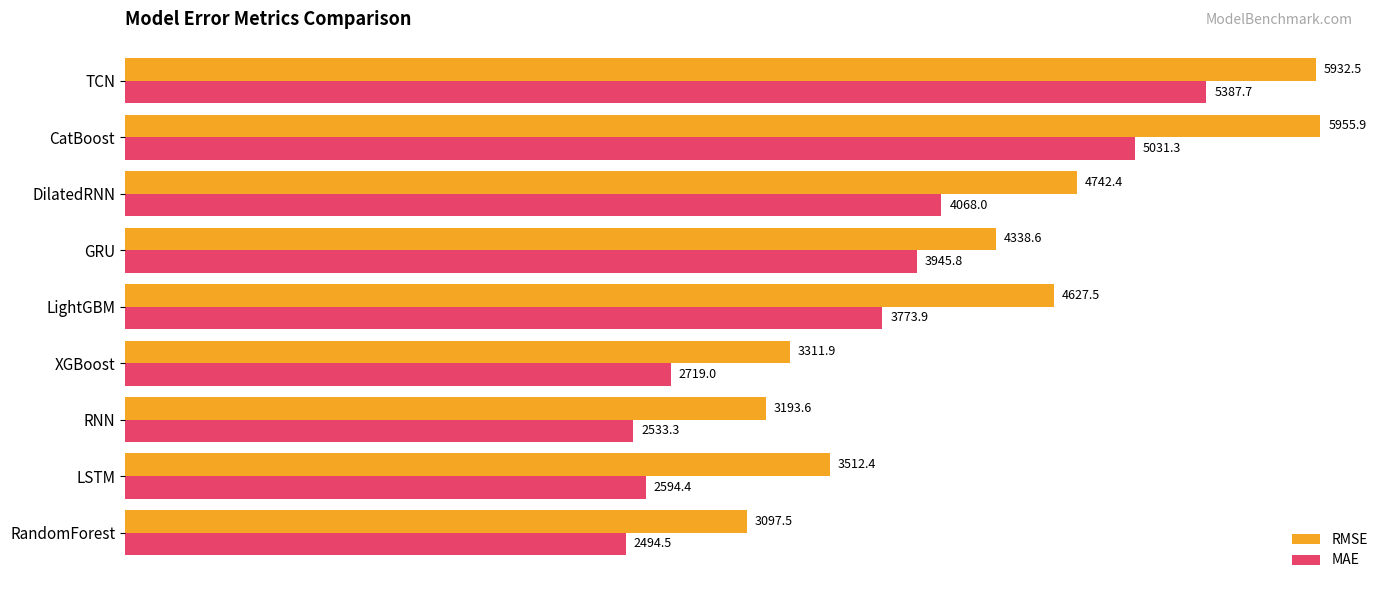

Rank the categories by MAE value from lowest to highest.

RandomForest, RNN, LSTM, XGBoost, LightGBM, GRU, DilatedRNN, CatBoost, TCN